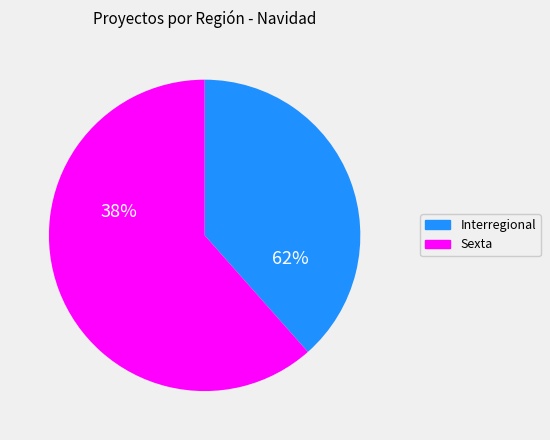

Rank the categories by value from highest to lowest.

Sexta, Interregional